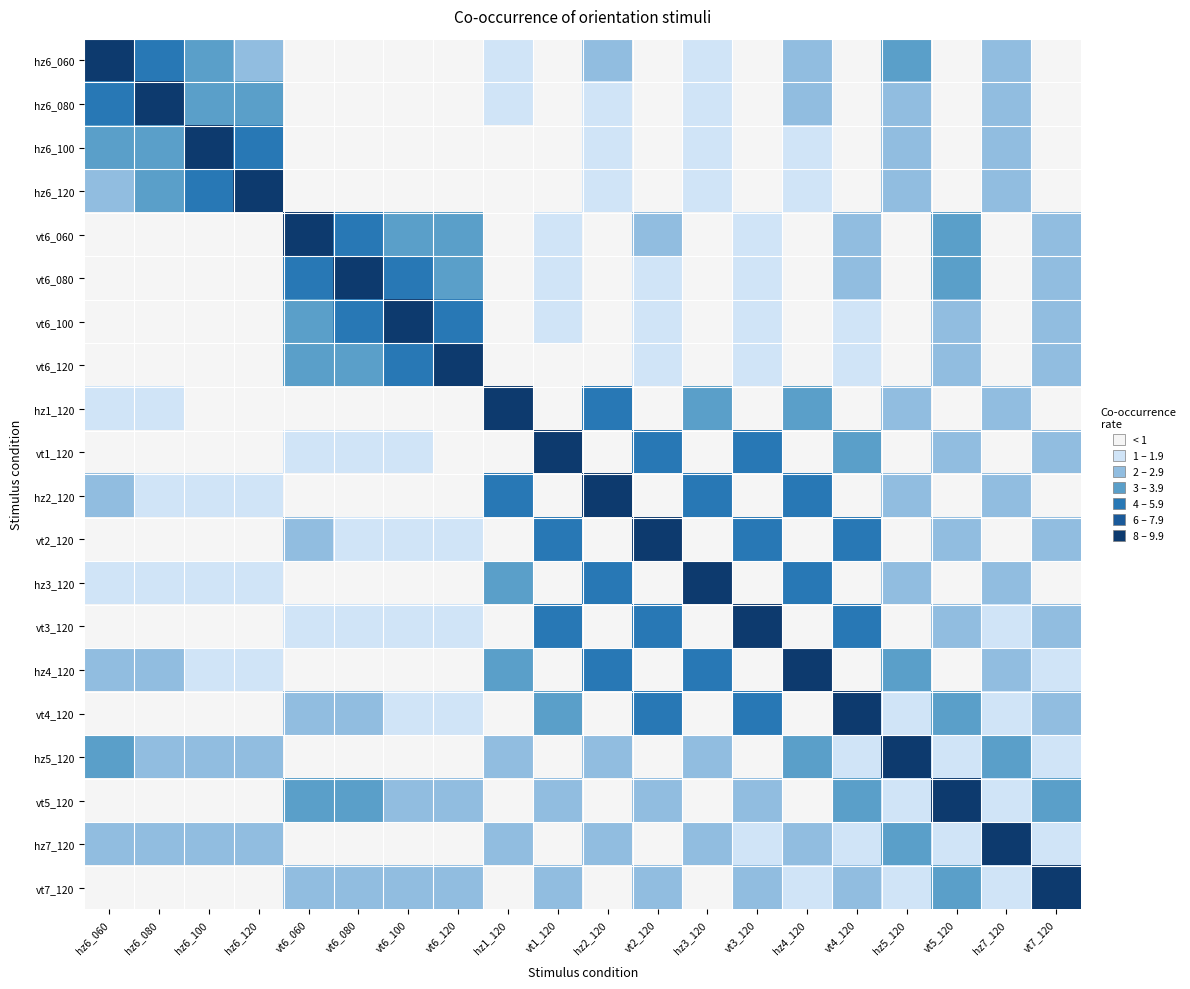

What is the greatest value displayed?

9.0